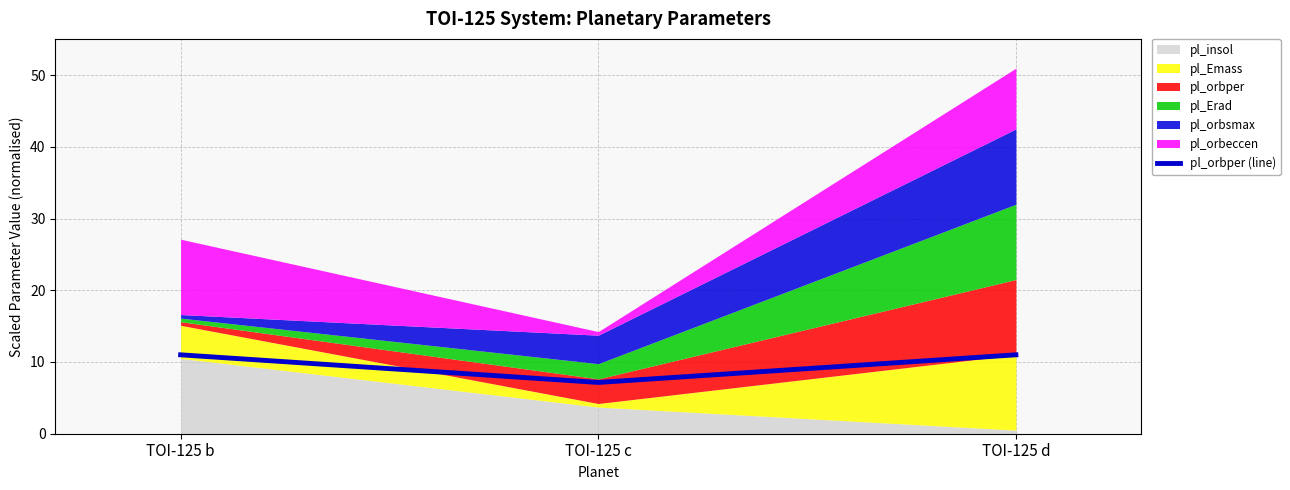

How many data points does each series have?

3